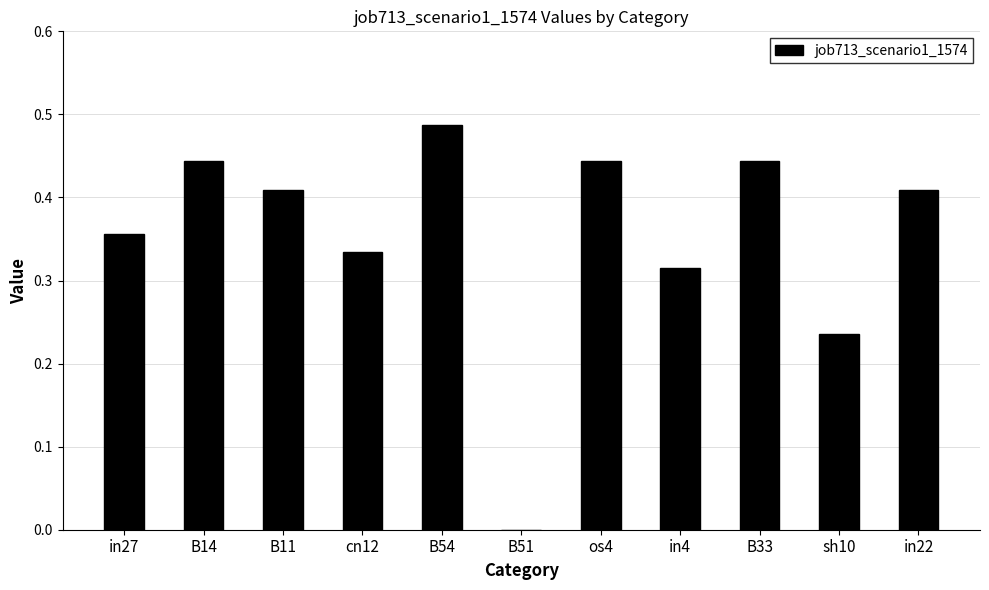

What is the difference between the values at sh10 and cn12?

0.1